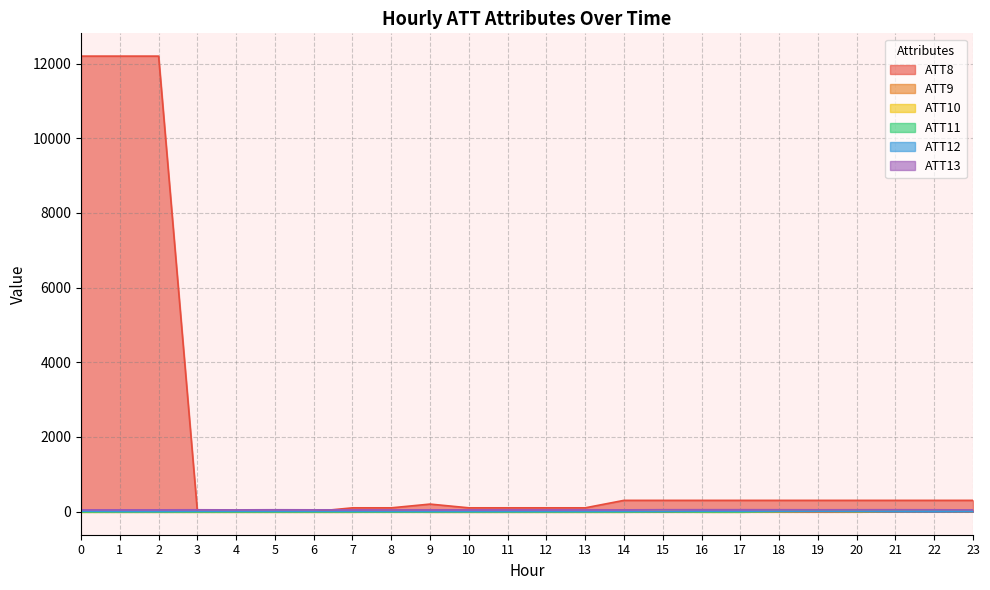

Rank the categories by ATT11 value from lowest to highest.

0, 1, 2, 3, 4, 5, 6, 7, 8, 9, 10, 11, 12, 13, 14, 16, 17, 15, 18, 20, 21, 23, 19, 22